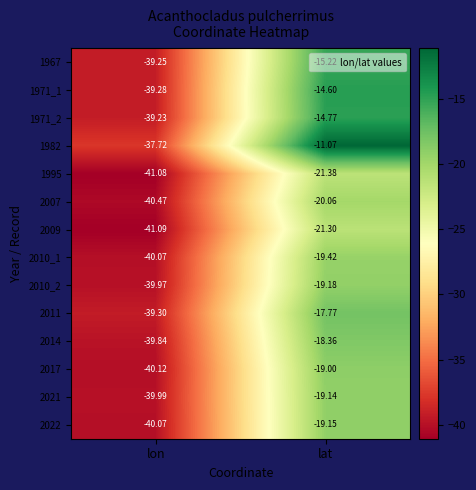

Which series has the largest range (max minus min)?

1982